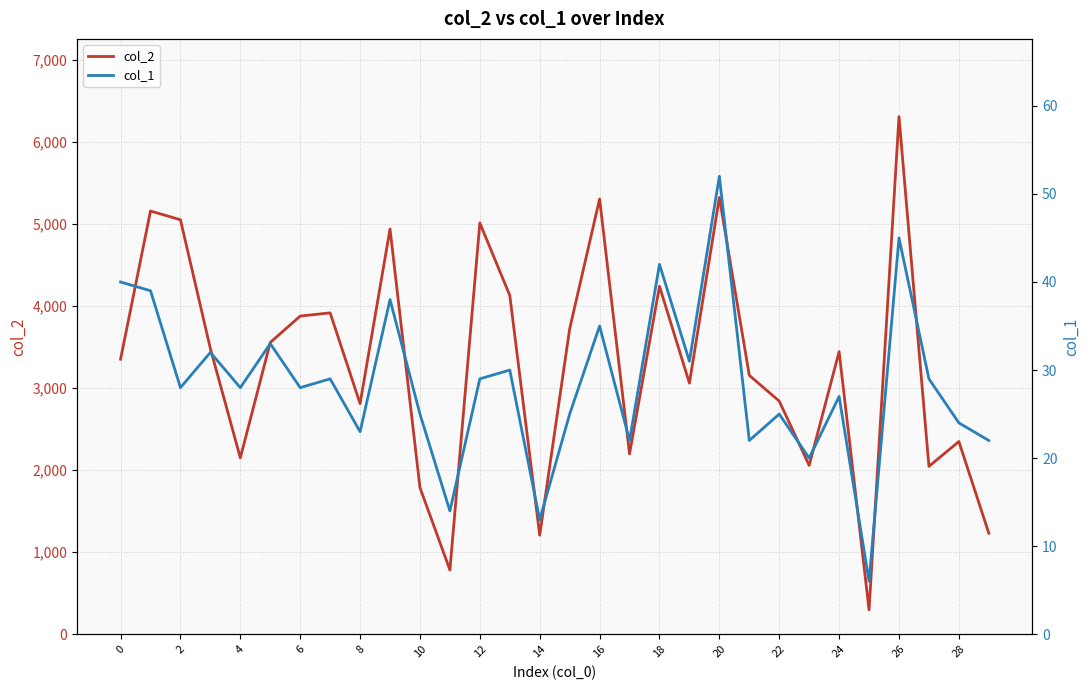

The value of col_2 at 20 is 5326. True or false?

True